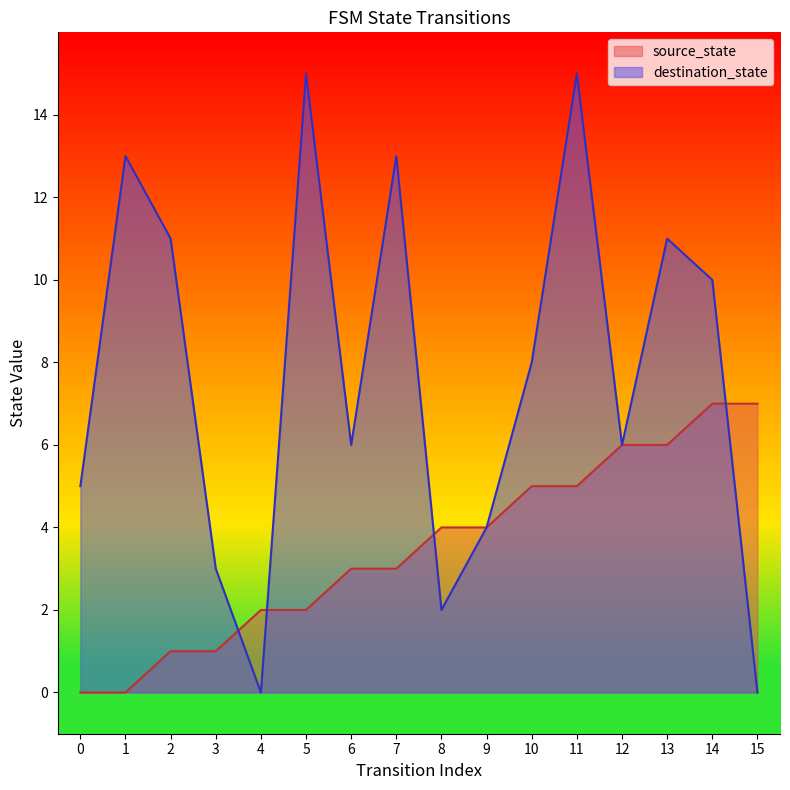

How many series are shown in this chart?

2